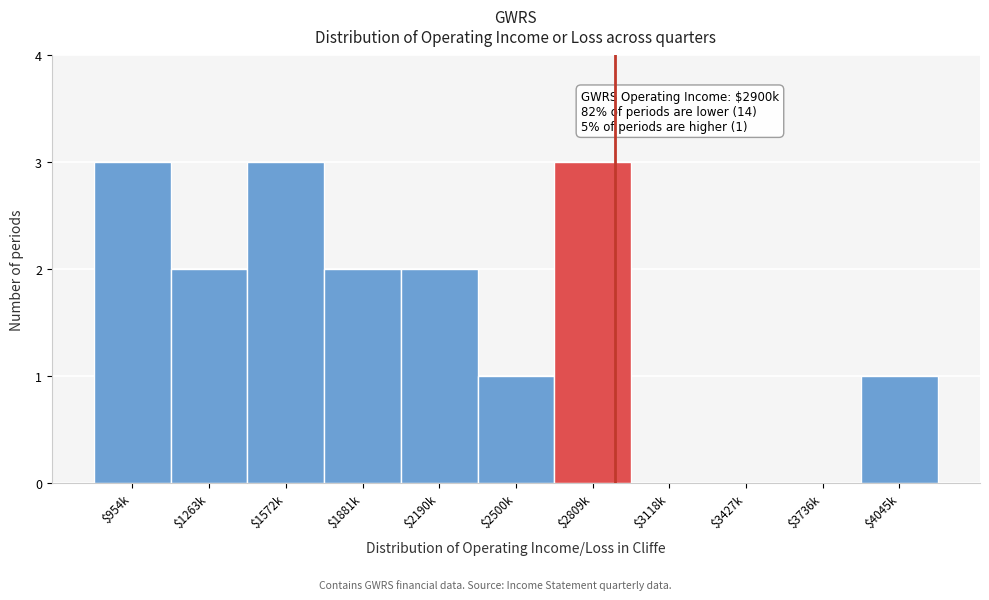

The chart shows a value of 1 at $2809k. True or false?

False